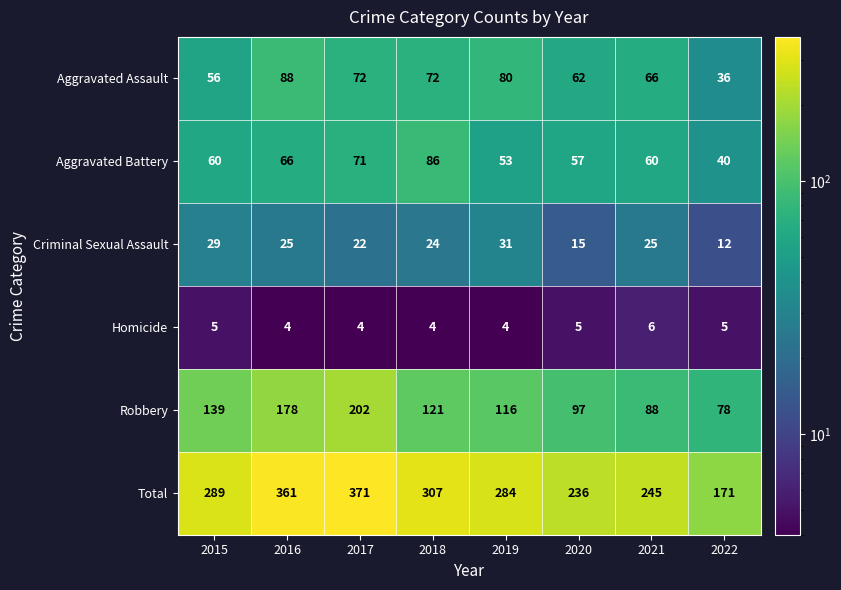

What is the difference between the highest and lowest values at 2015?

284